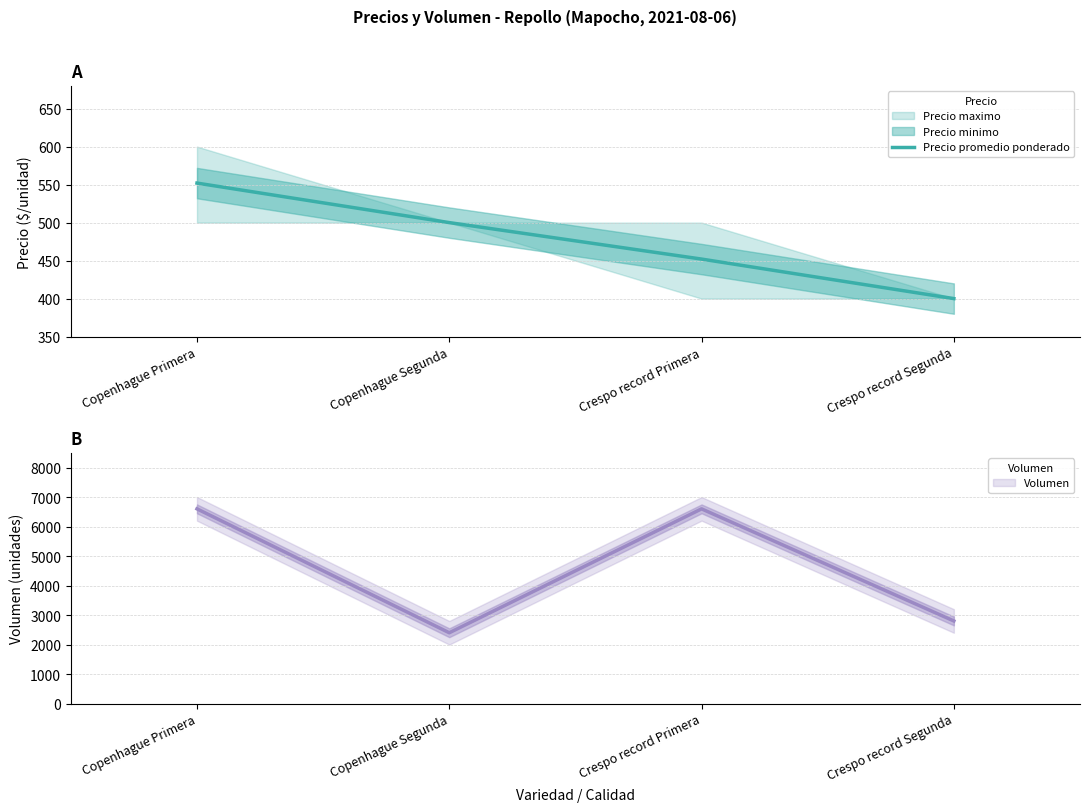

Reading left to right, extract all data points from this chart.

552	500	452	400